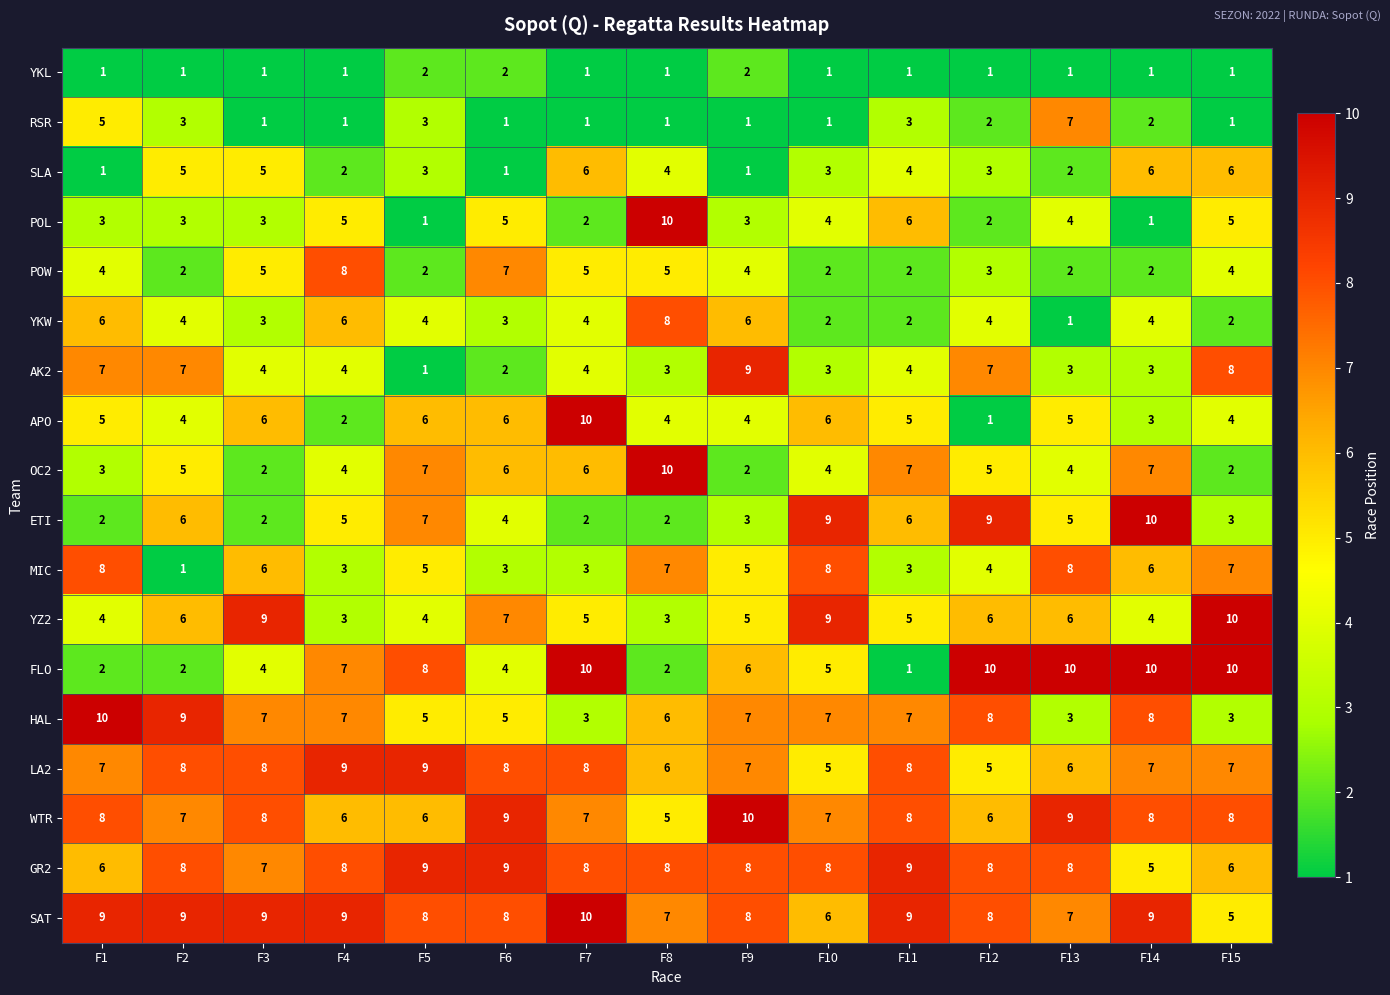

Which series has the largest total across all categories?

SAT